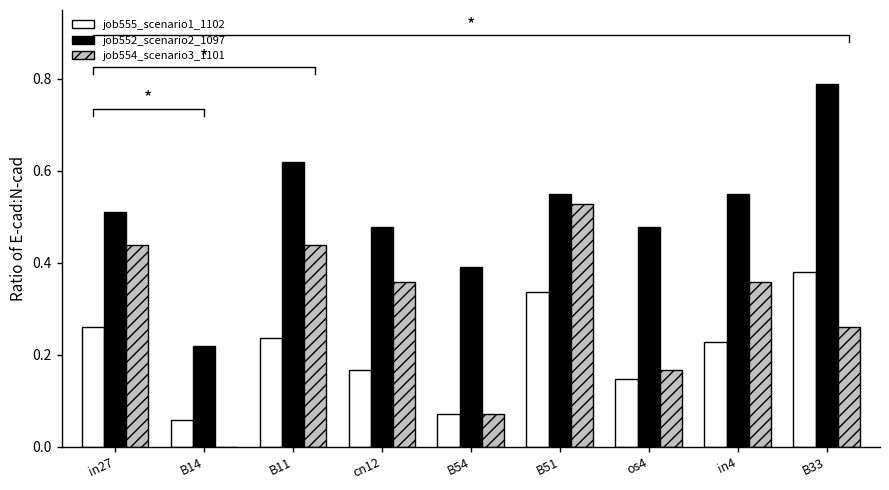

What is the difference between the job552_scenario2_1097 values at B11 and B14?

0.4